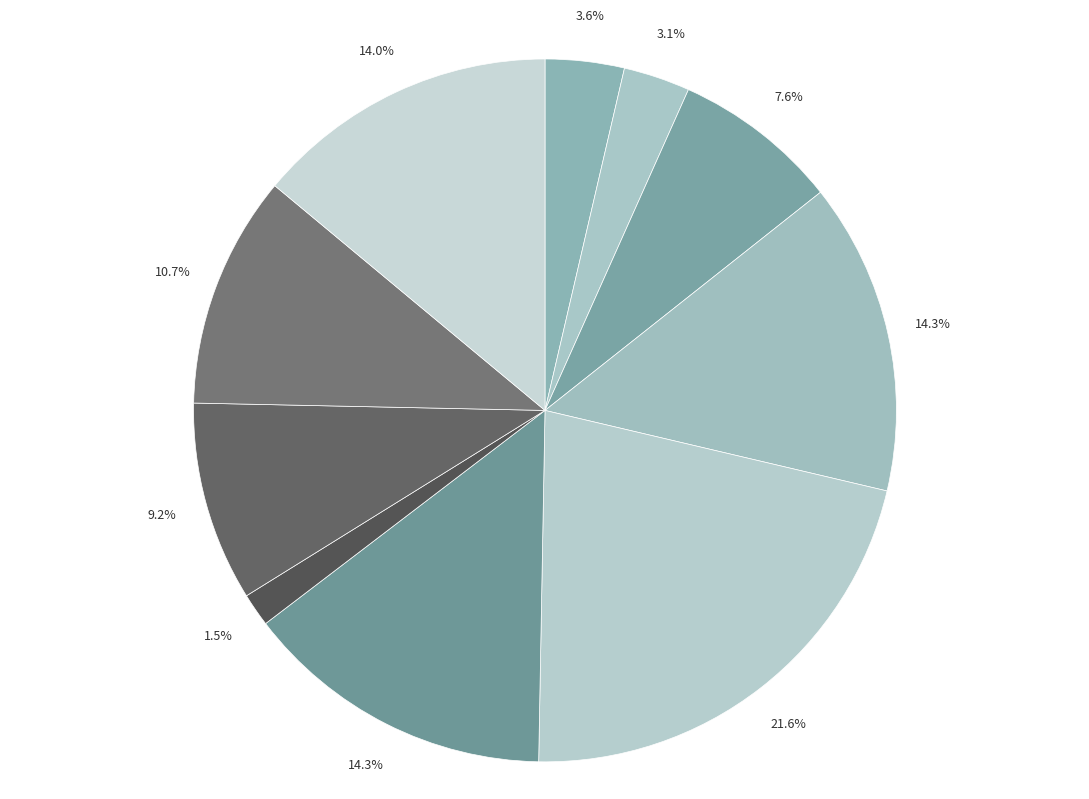

Does any single category account for the majority?

No